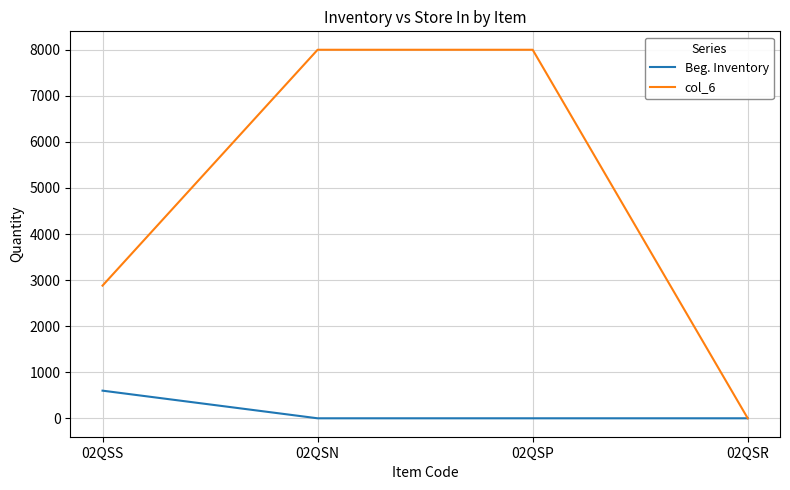

Is this an area chart (filled region under the line)?

No